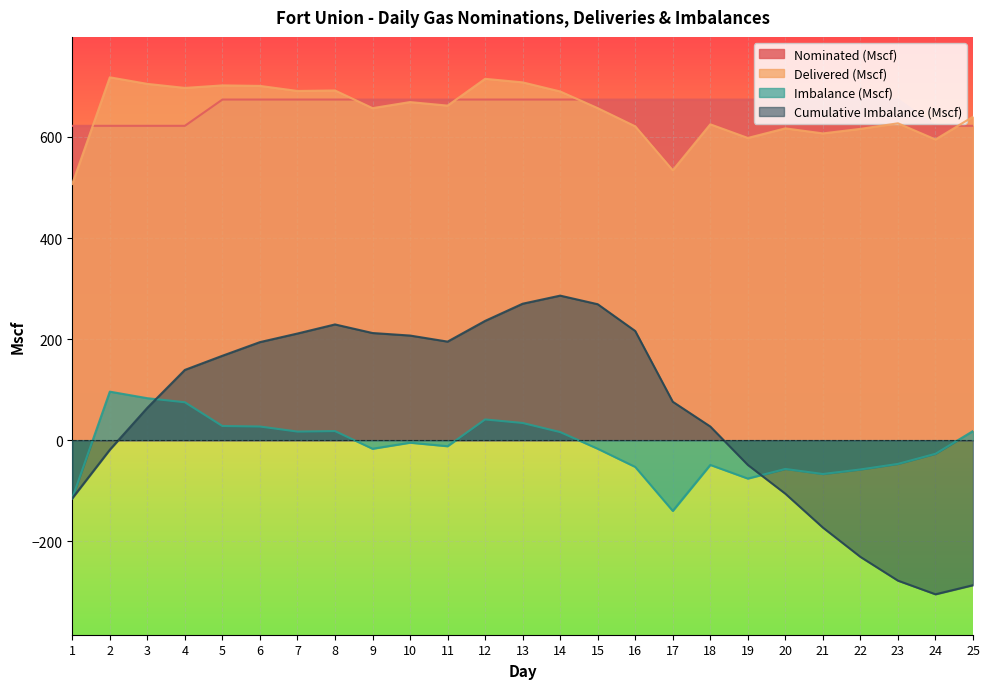

True or false: Nominated (Mscf) and Cumulative Imbalance (Mscf) cross at least once.

False